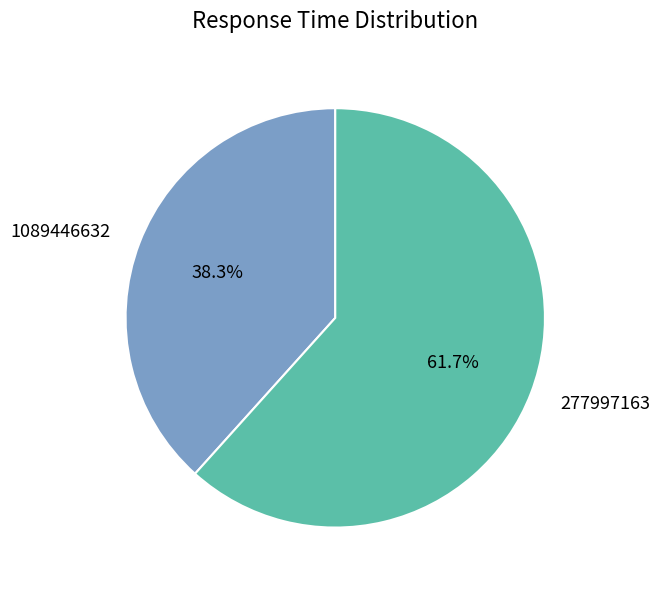

Count the number of slices in the pie.

2